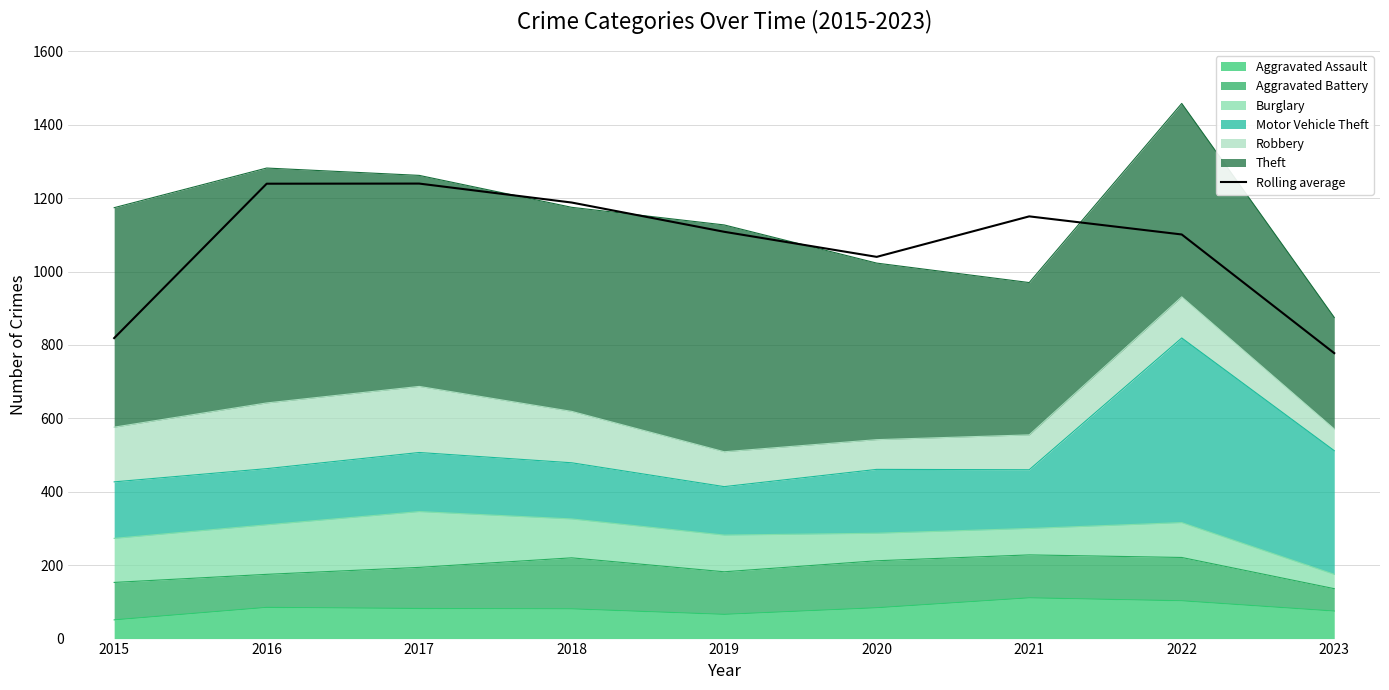

At which category does the chart reach its minimum across all series?

2023